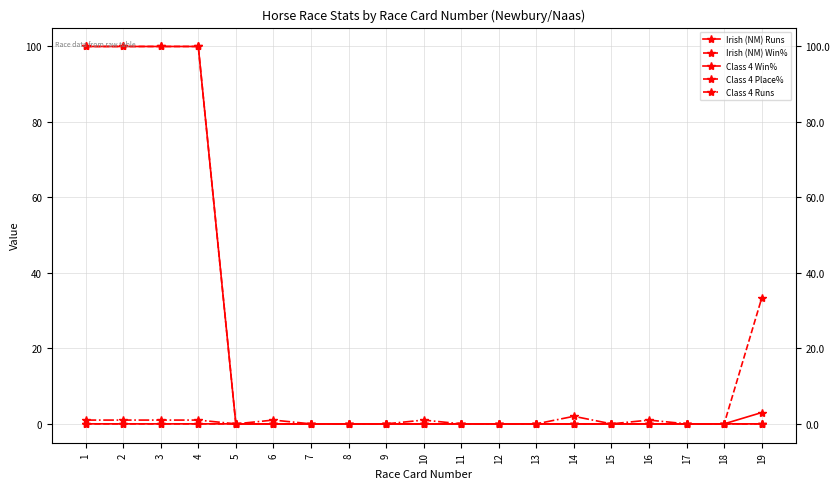

How many categories are shown in the chart?

19